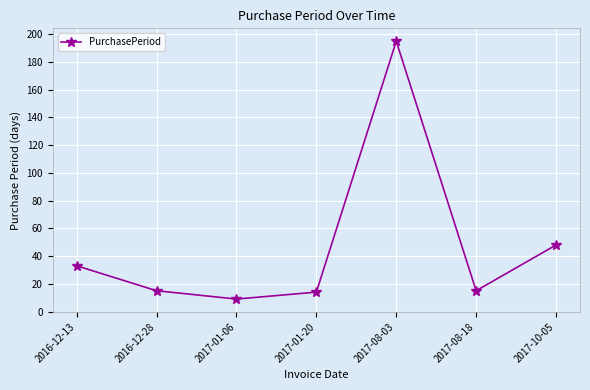

What is the ratio of the value at 2017-08-03 to the value at 2017-01-06?

21.7